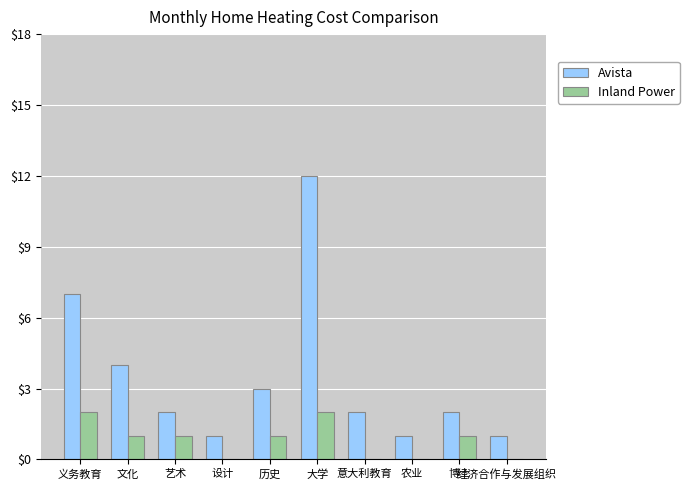

At which label is Avista closest to 6?

义务教育